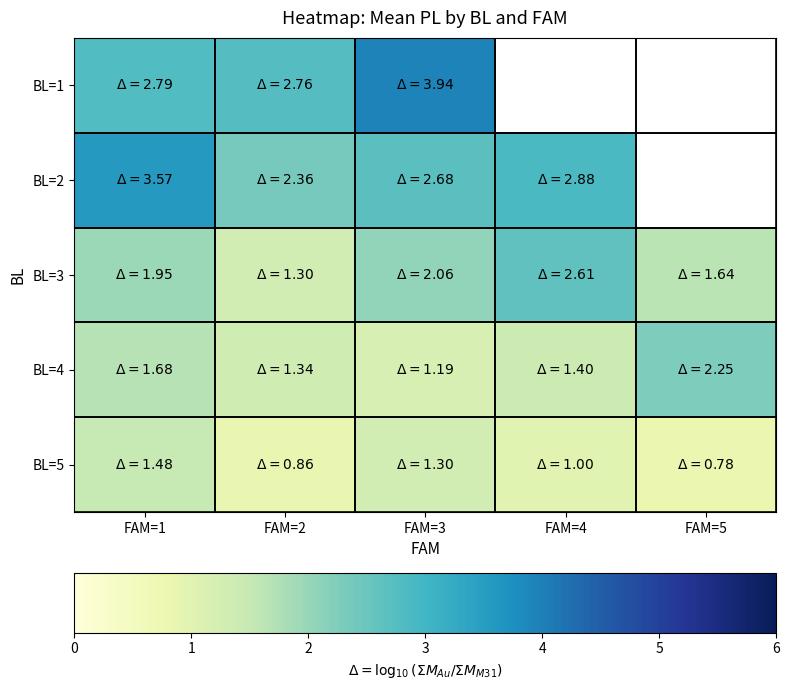

Is it true that BL=2 equals 2.4 at FAM=2?

True